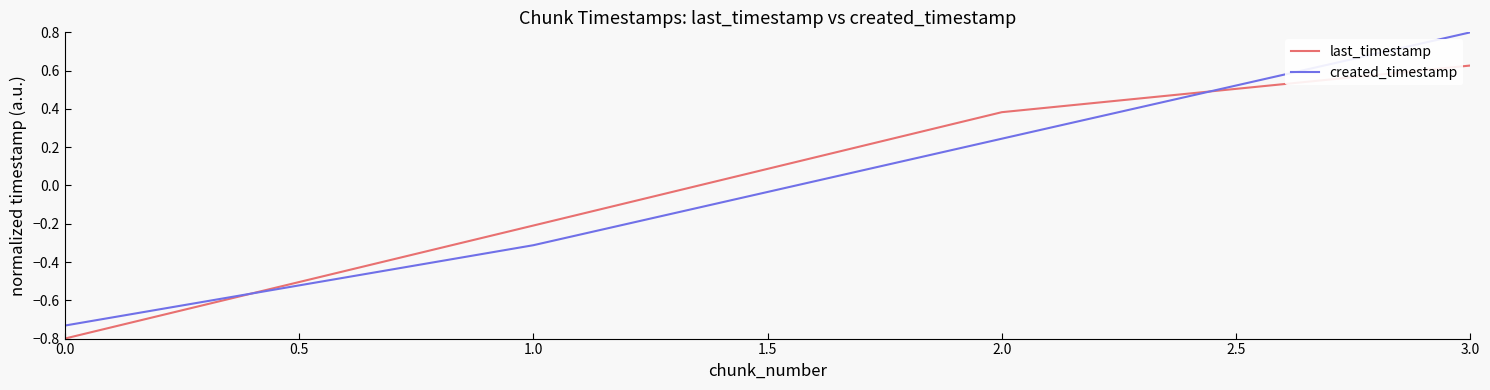

How many times do created_timestamp and last_timestamp cross each other?

2